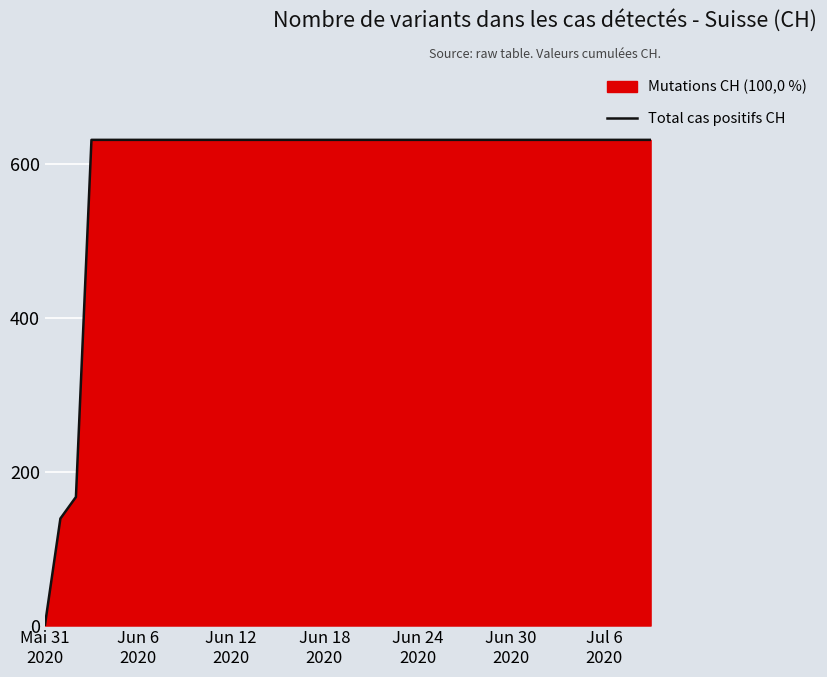

What is the label of the 31st point from the right?

9